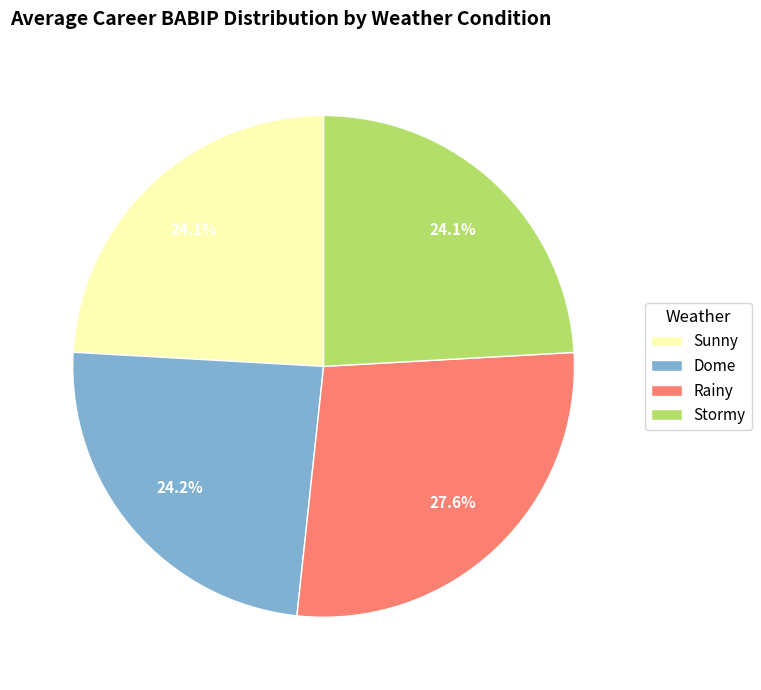

To the nearest percent, what percentage of the pie is Rainy?

28%